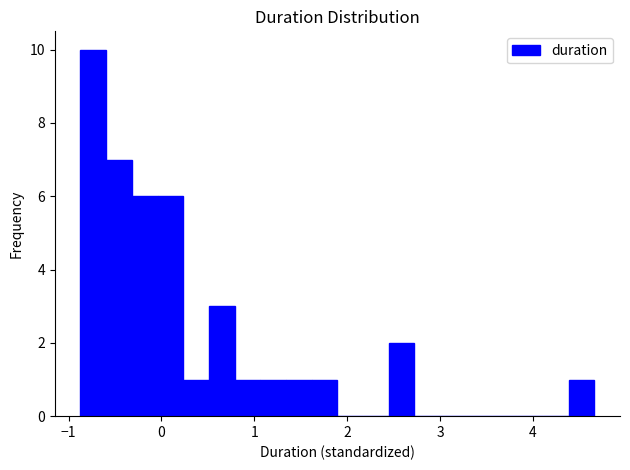

Read against the x-axis, roughly where is the centre of the tallest bar?

-0.7